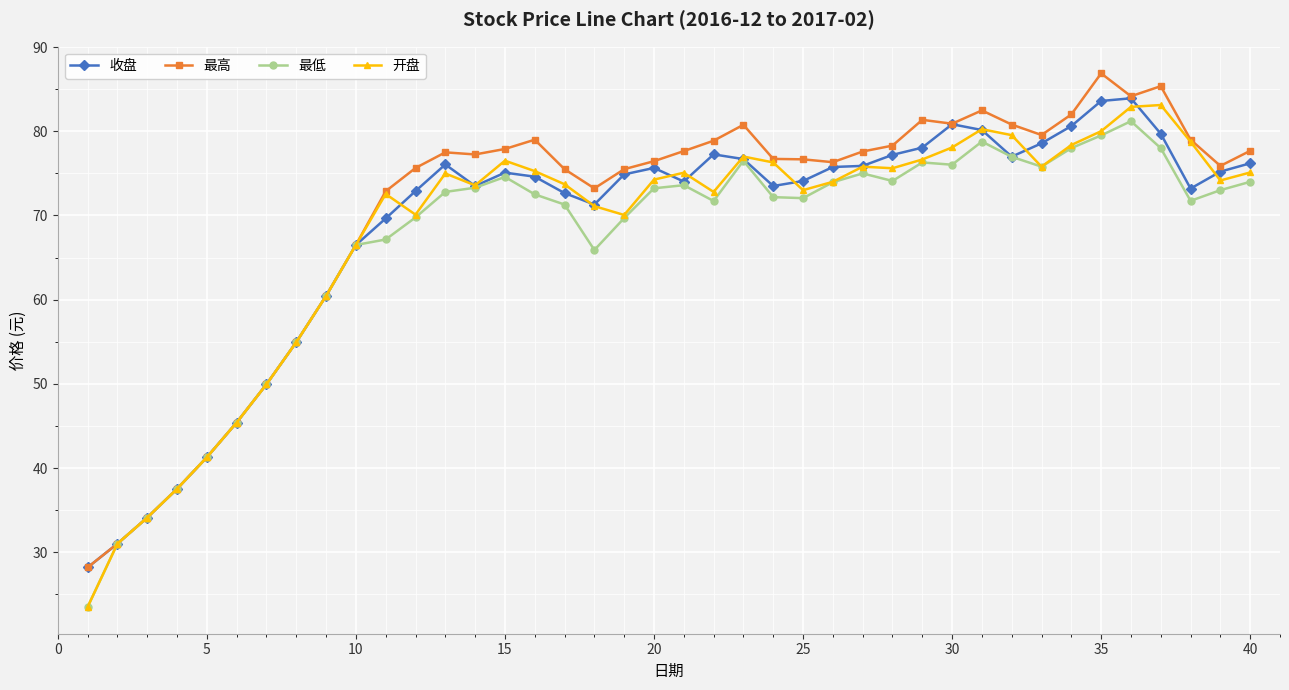

At how many categories does at least one series exceed 47?

34